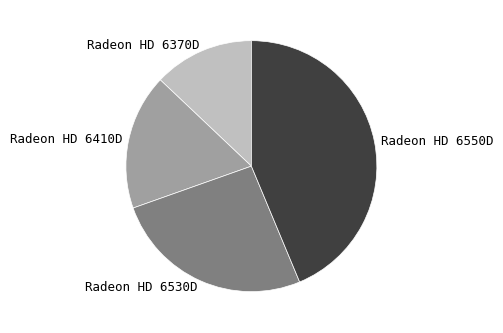

Is it true that Radeon HD 6530D is 26% of the pie?

True